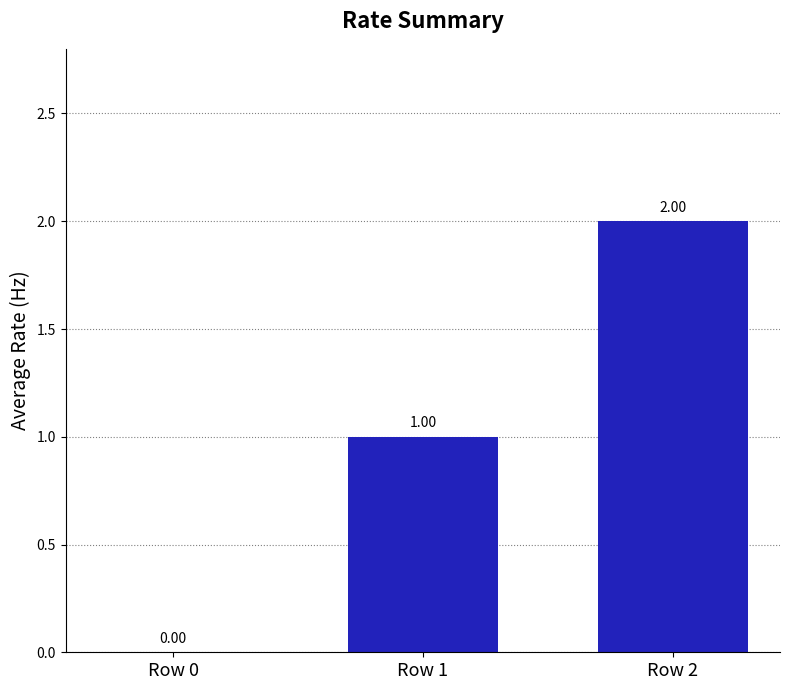

Count the number of categories in the chart.

3